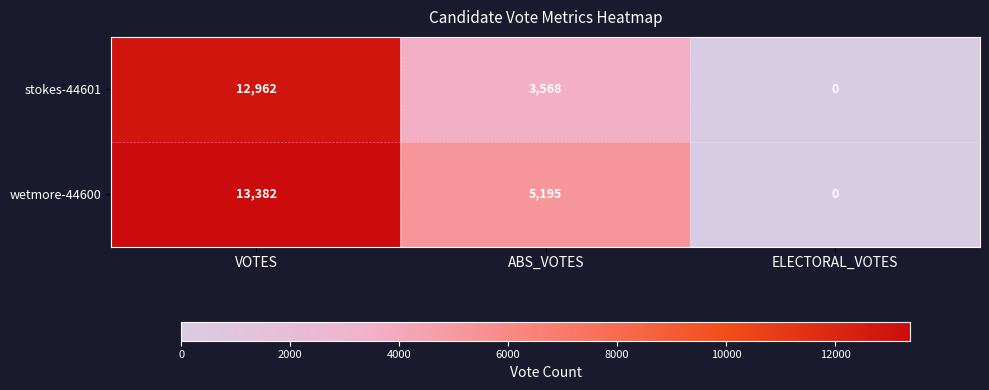

Is it true that stokes-44601 equals 0 at ELECTORAL_VOTES?

True